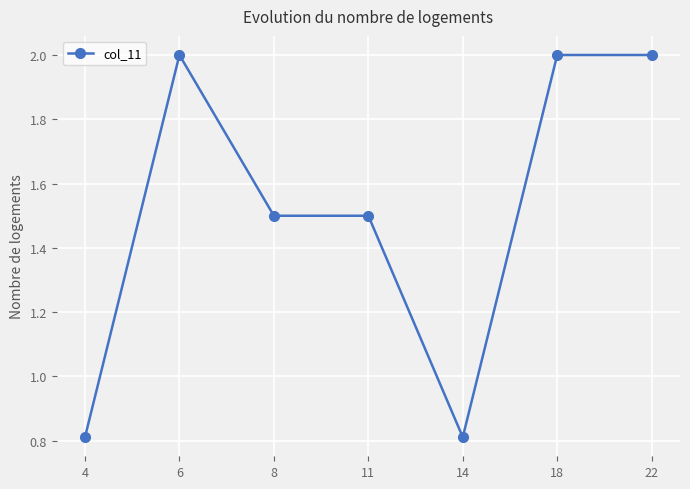

The value at 11 is 1.5. True or false?

True